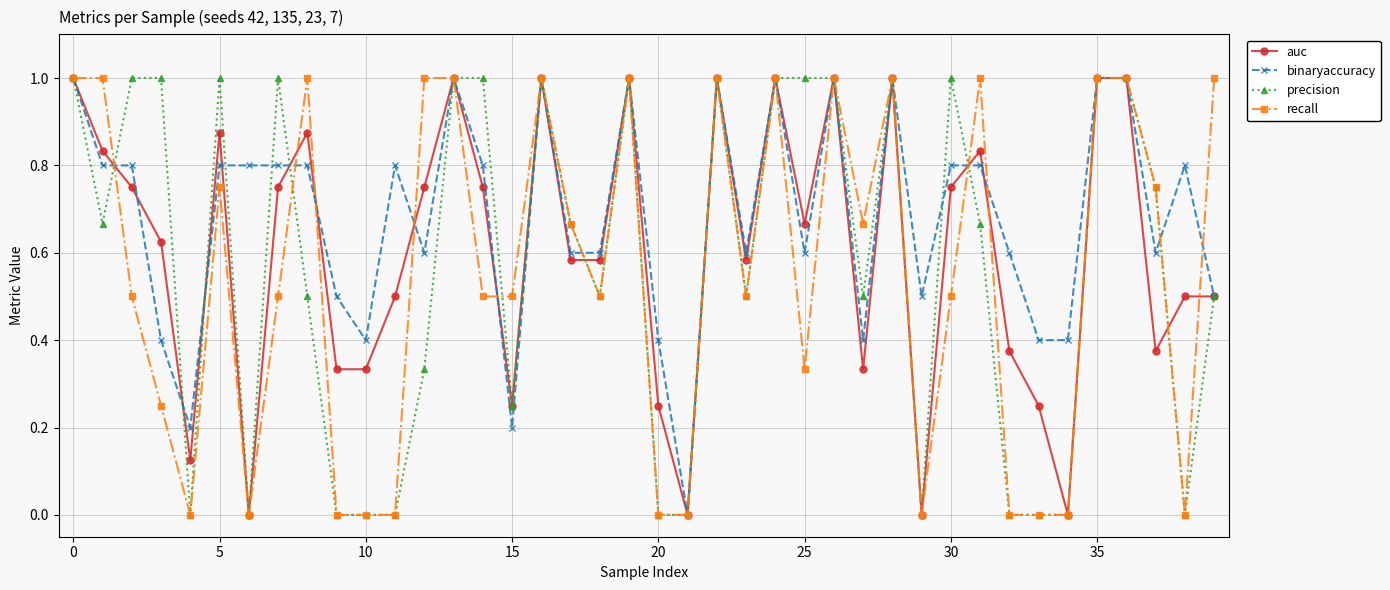

What is the greatest value displayed?

1.0